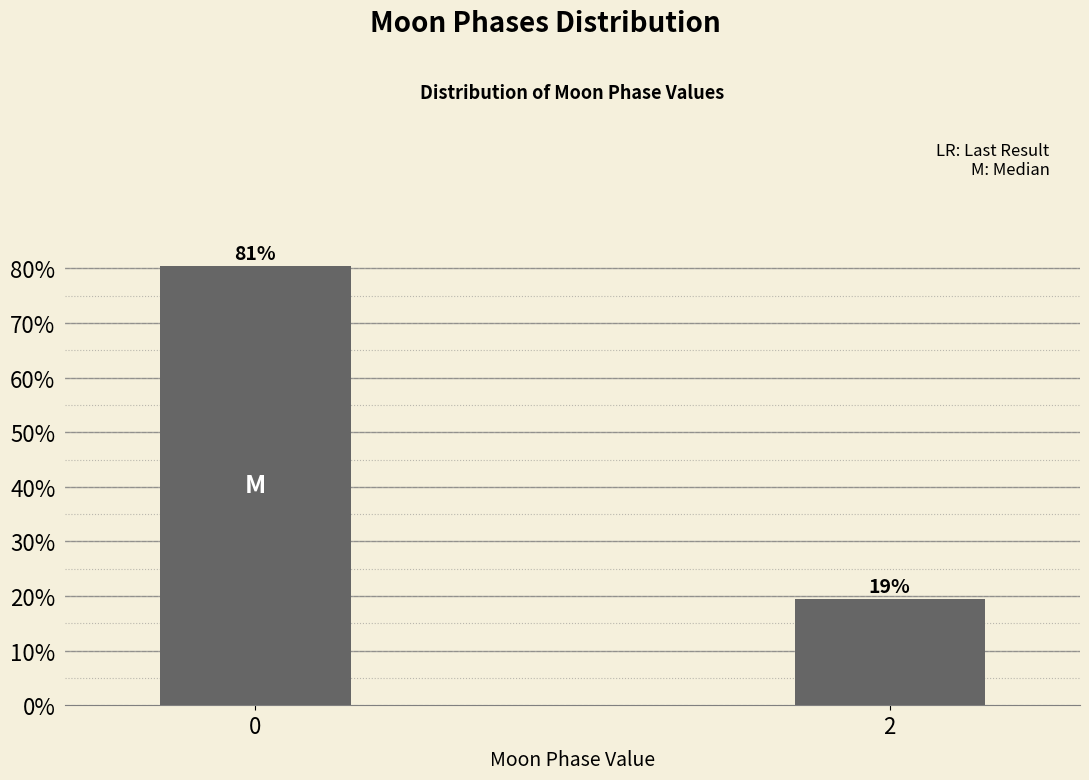

Are the bars horizontal?

No